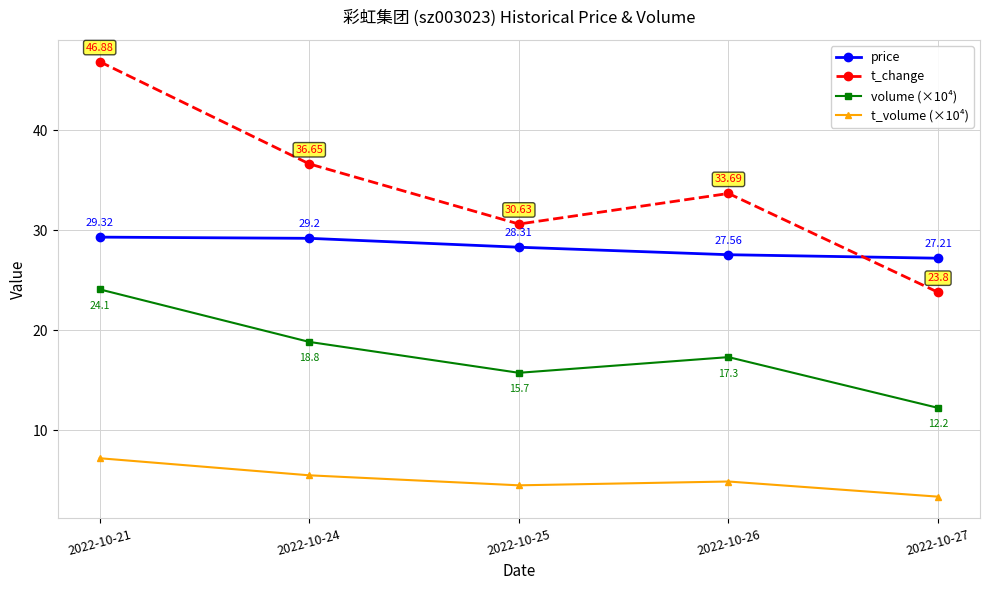

True or false: price has more than 2 interior local peaks.

False